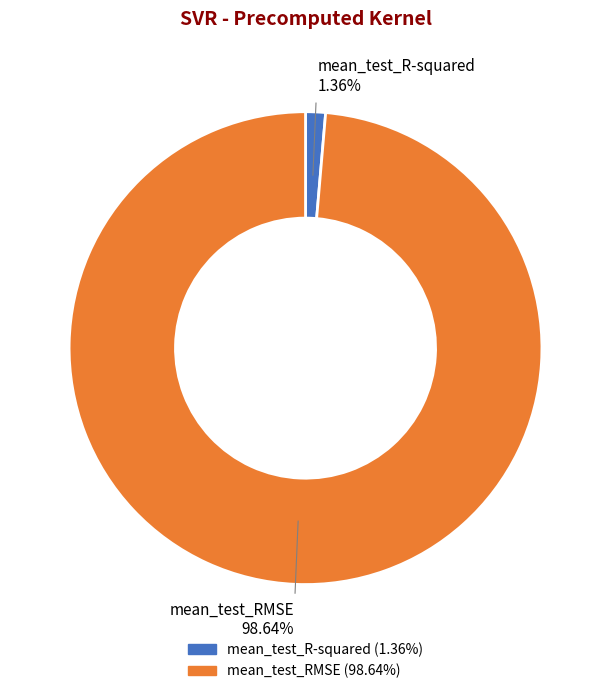

Which slice represents more than half of the pie?

mean_test_RMSE